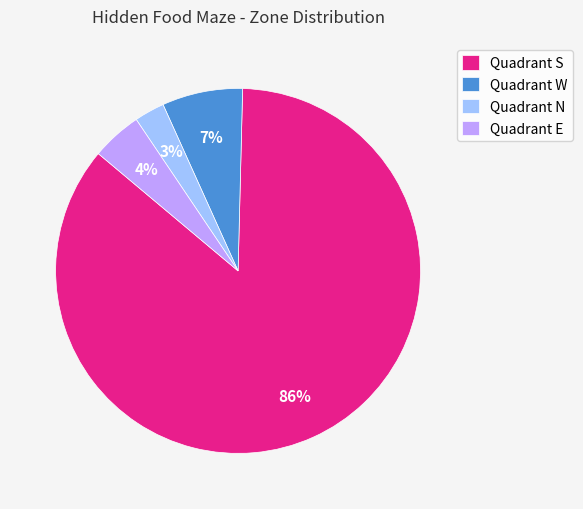

Rank the categories by value from highest to lowest.

Quadrant S, Quadrant W, Quadrant E, Quadrant N